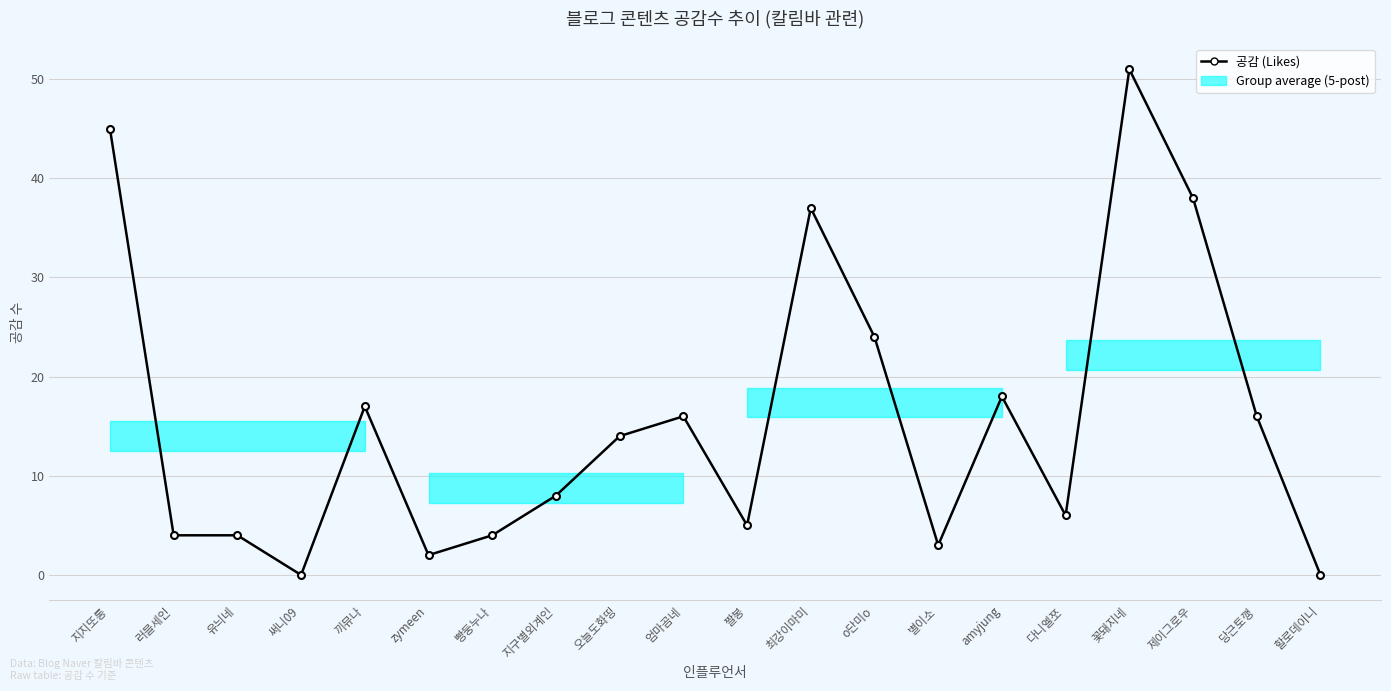

Count the number of values greater than 14.

9